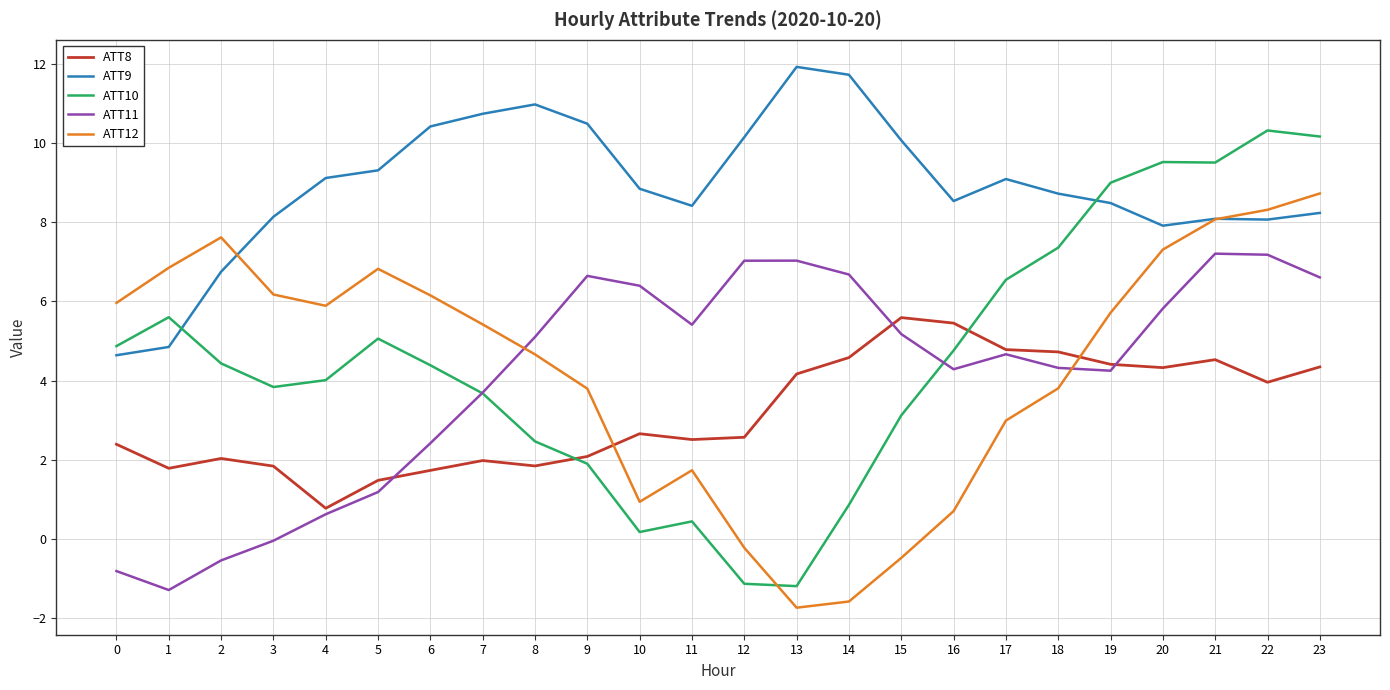

What are all the series names shown in the legend?

ATT8, ATT9, ATT10, ATT11, ATT12